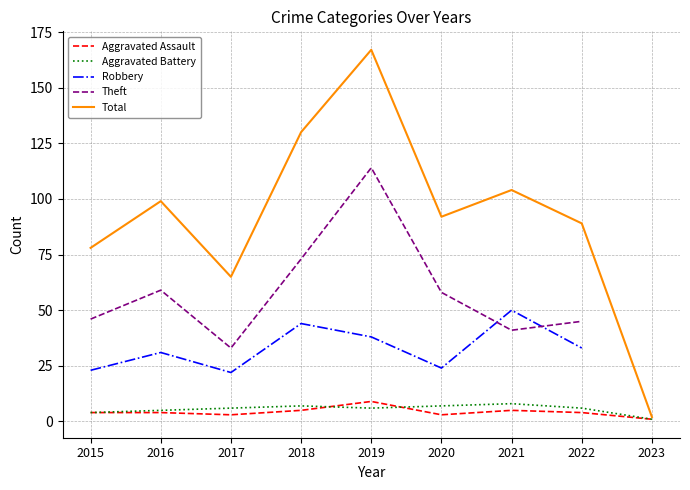

At which label does Robbery reach its peak?

2021